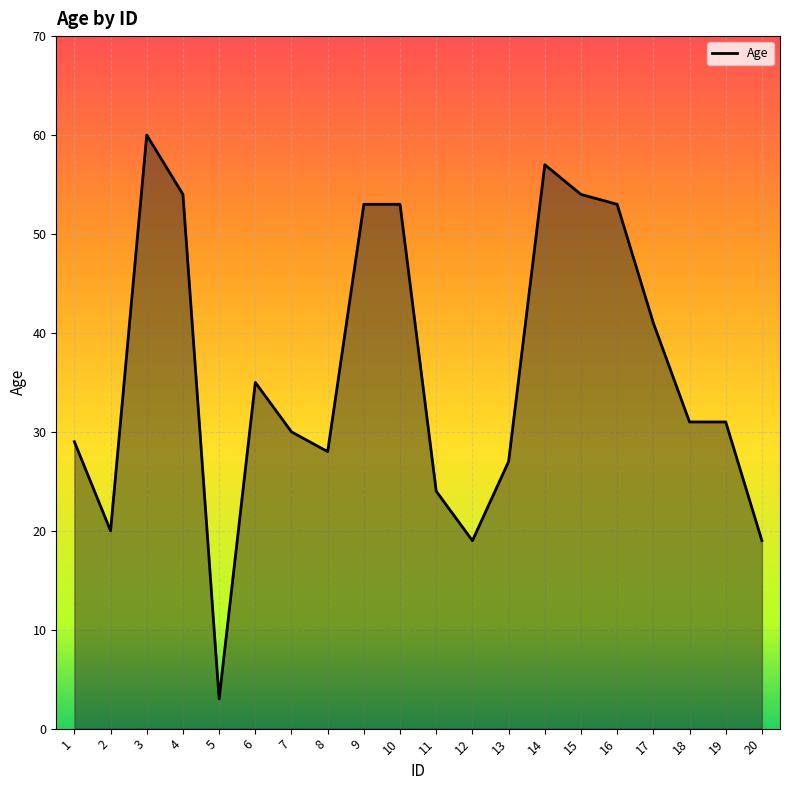

Approximately how many times larger is the value at 19 compared to 4?

0.6